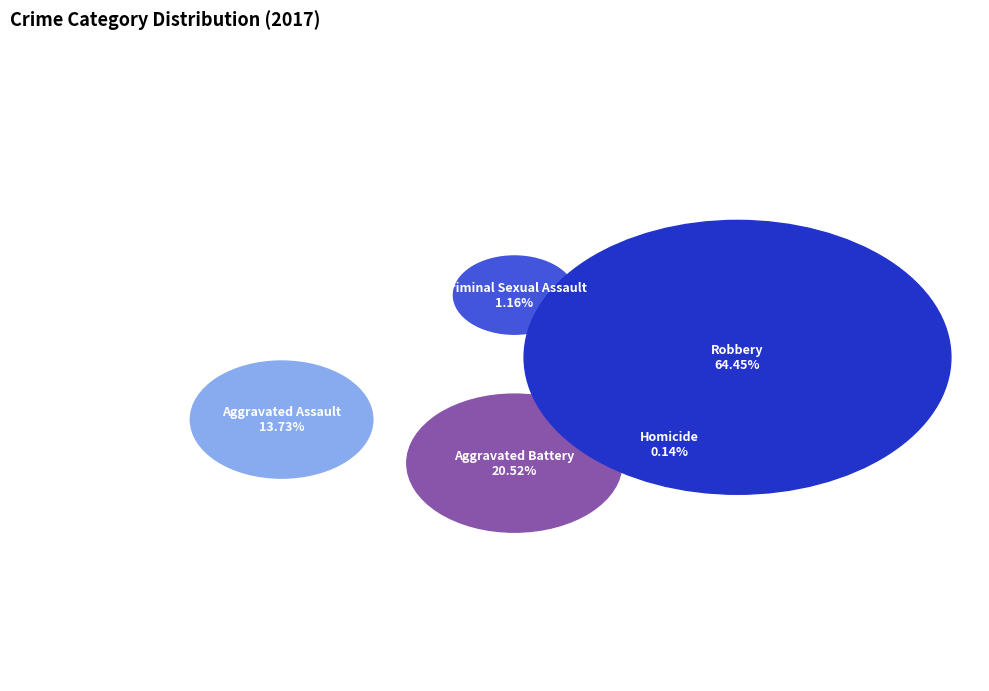

How many segments does this pie chart have?

5